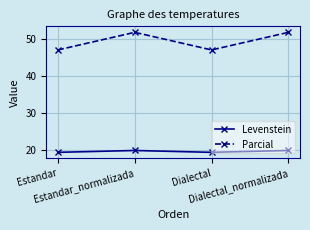

What is the label of the 1st point from the left?

Estandar